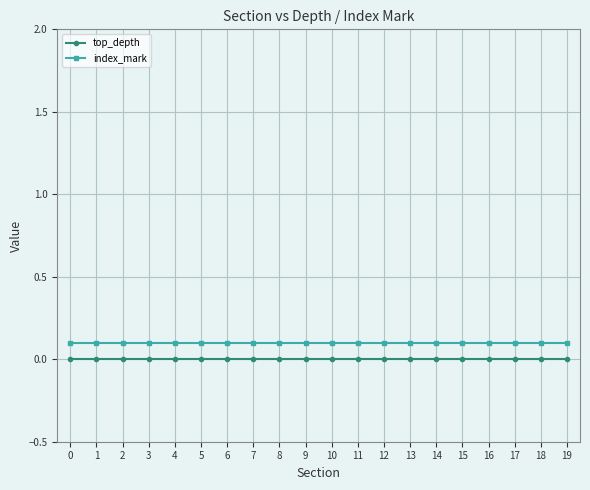

True or false: index_mark and top_depth intersect in this chart.

False